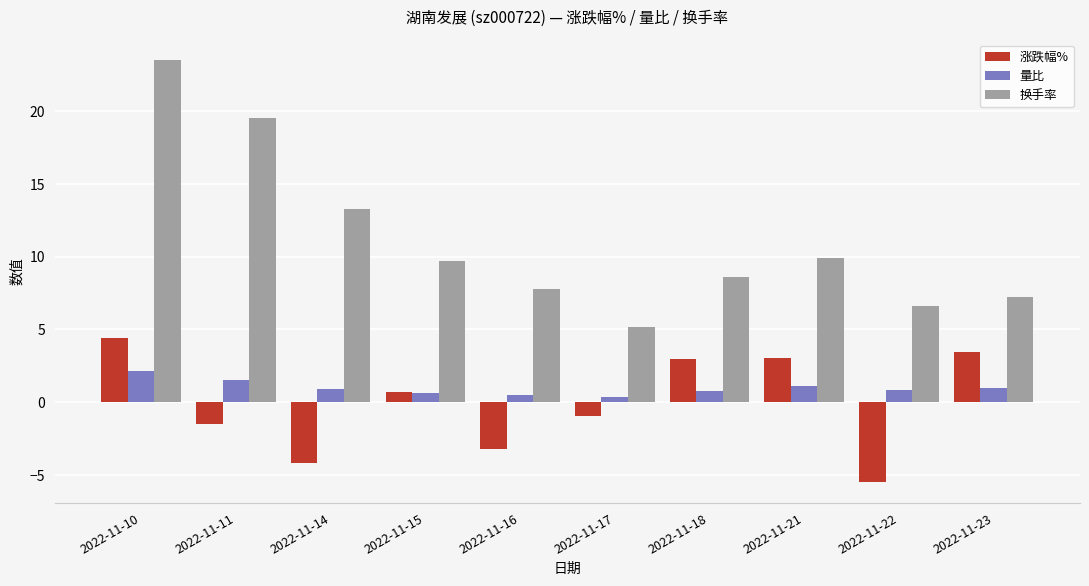

Is the value of 换手率 at 2022-11-18 greater than the value of 量比 at 2022-11-22?

Yes